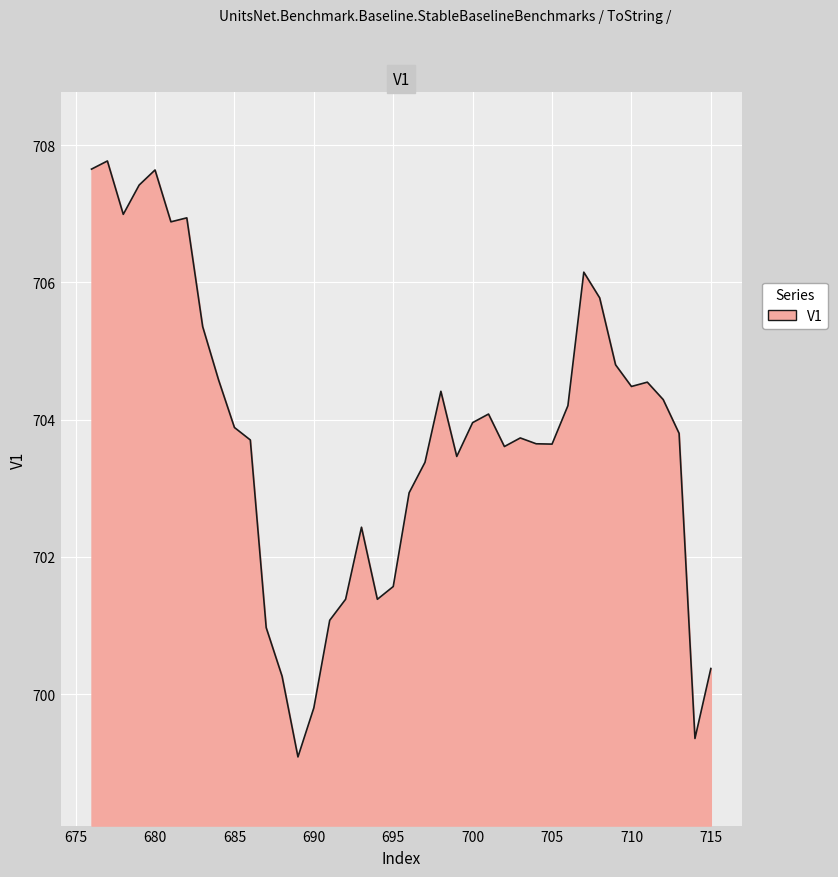

What is the greatest value displayed?

707.8